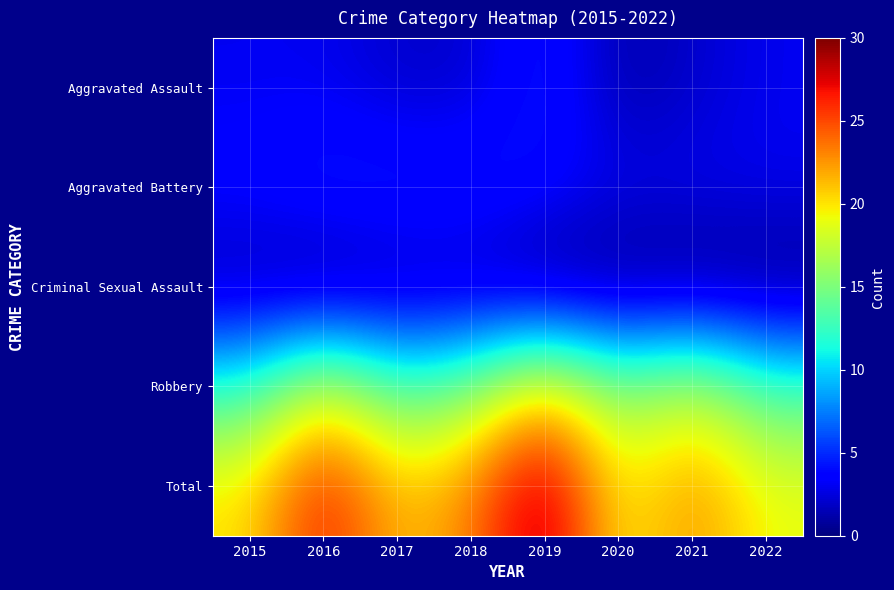

At 2021, list the series in order from smallest to largest.

Criminal Sexual Assault, Aggravated Assault, Aggravated Battery, Robbery, Total